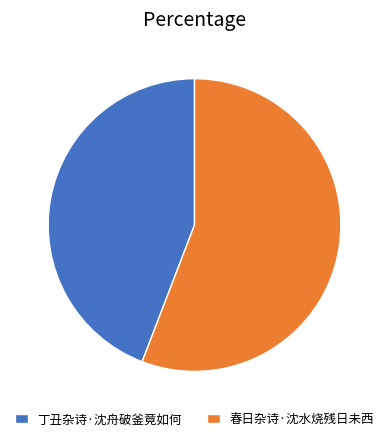

Does any single category account for the majority?

Yes